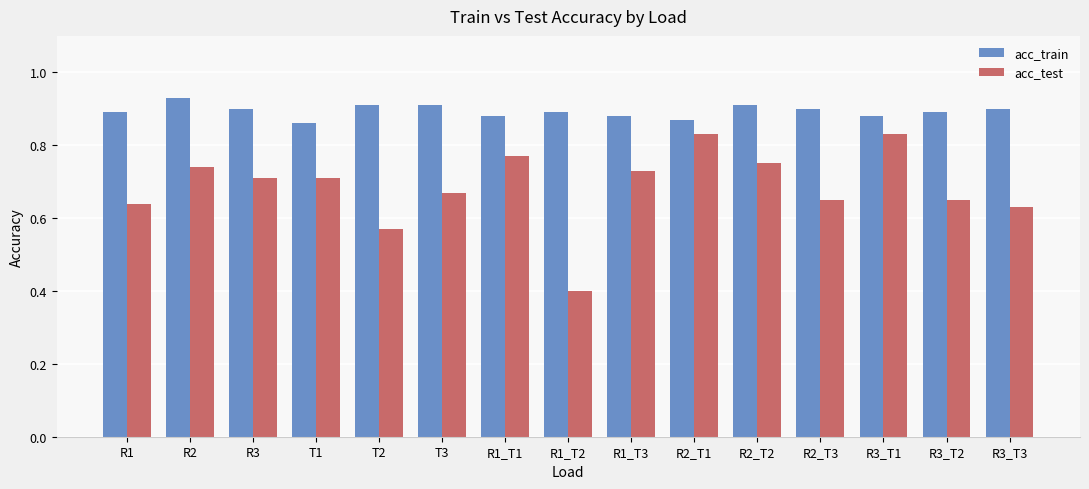

List the series in order of their peak value, highest first.

acc_train, acc_test